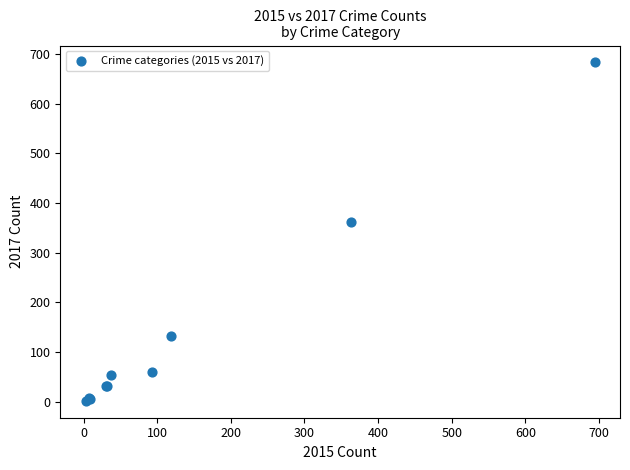

What Y value in the scatter plot is closest to 342?

361